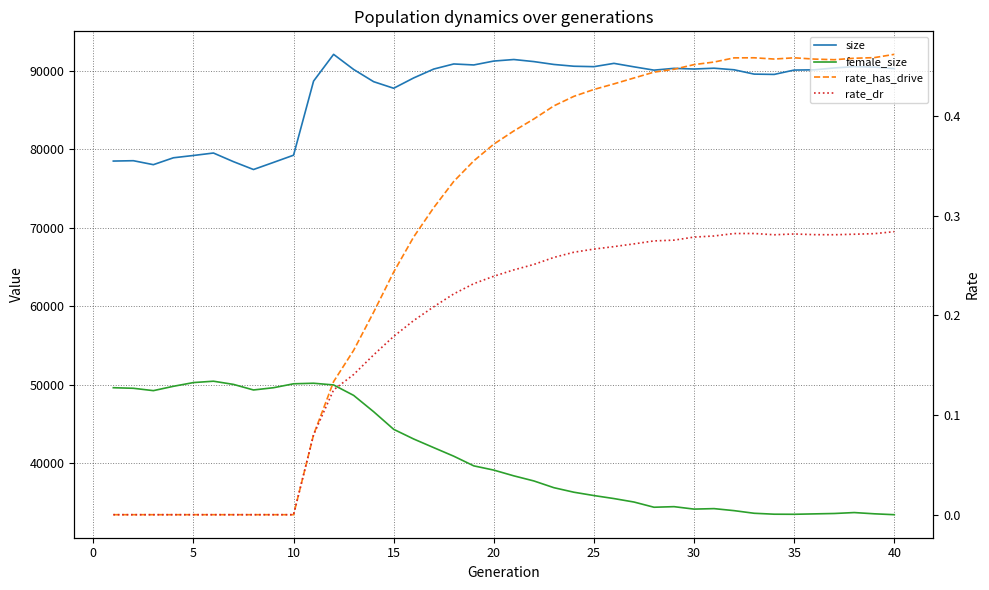

True or false: size has a value of 90267.0 at 40.

True